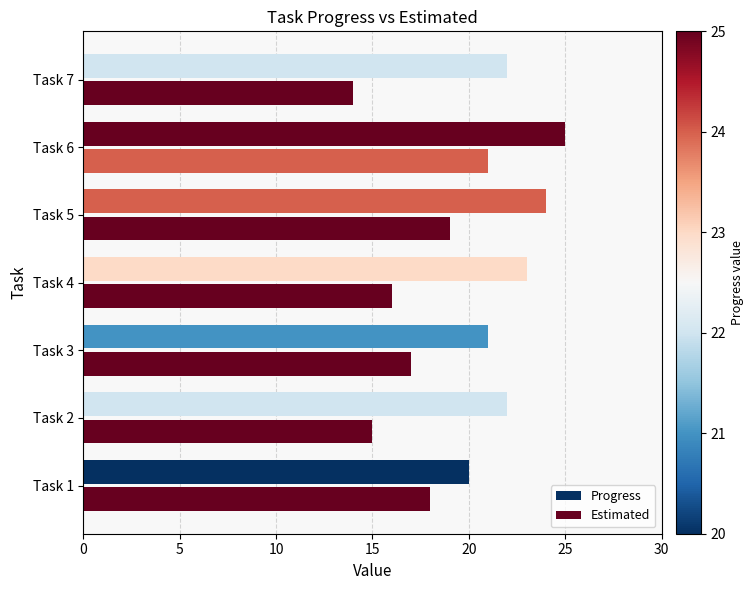

How many categories are shown in the chart?

7